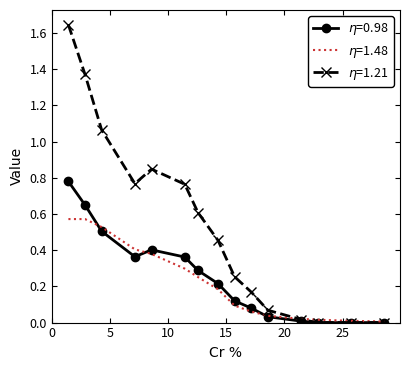

How many distinct data groups are displayed?

3